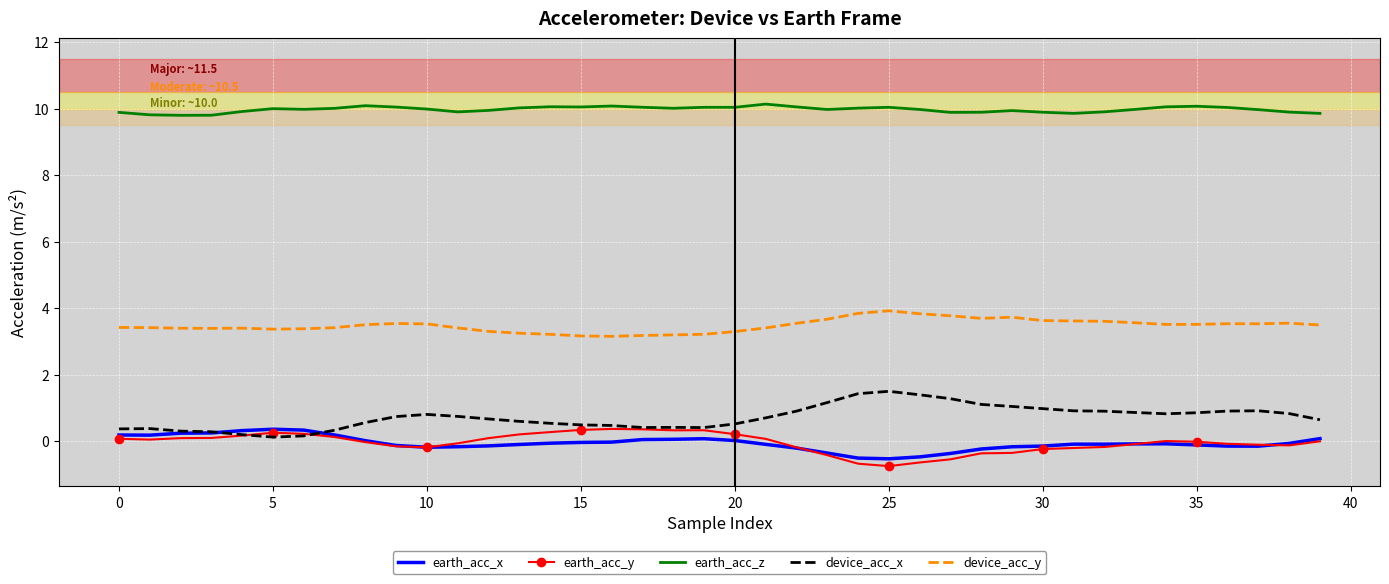

What is the average value of the earth_acc_x series?

-0.1